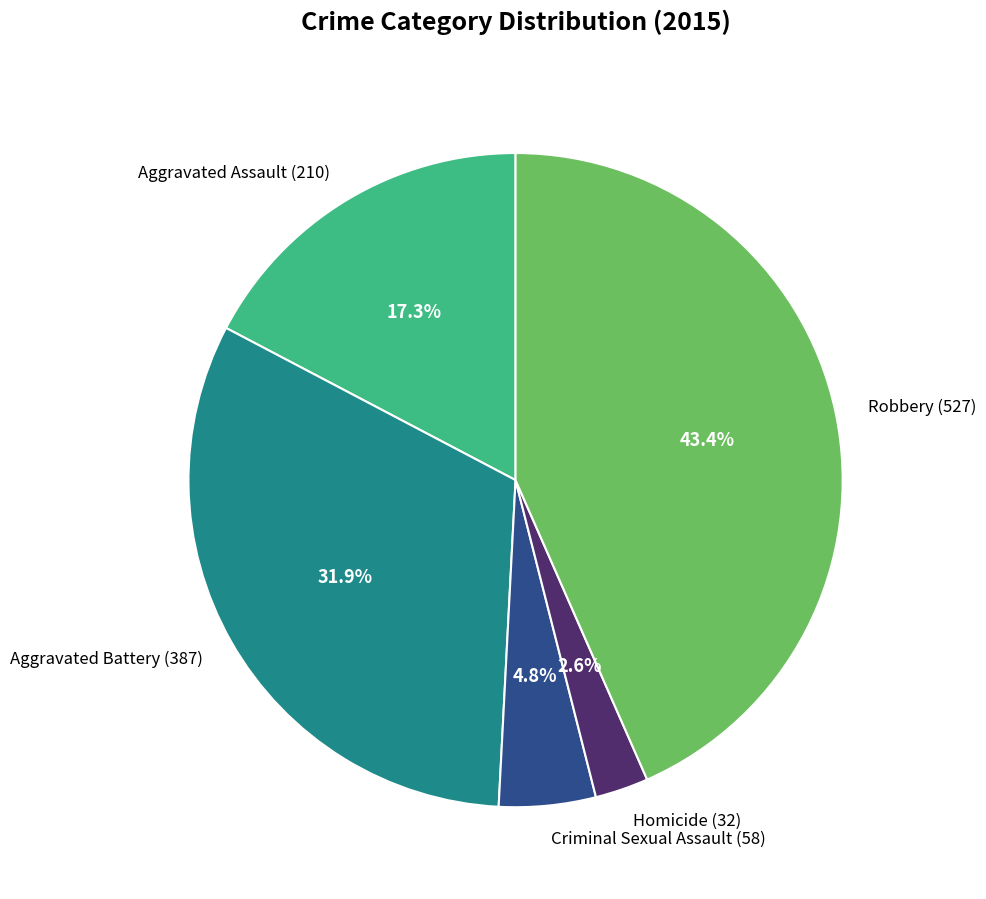

What percentage is NOT represented by Robbery?

56.6%